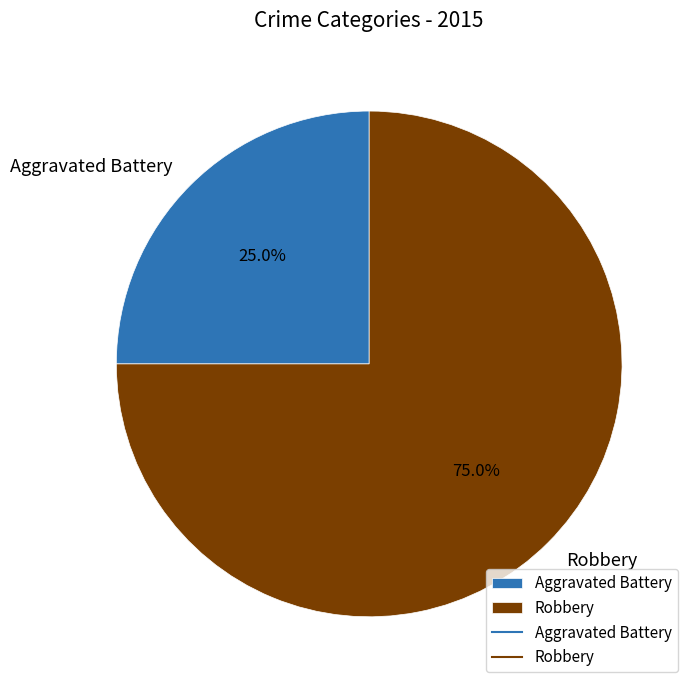

Do Aggravated Battery and Robbery together represent more than half of the pie?

Yes